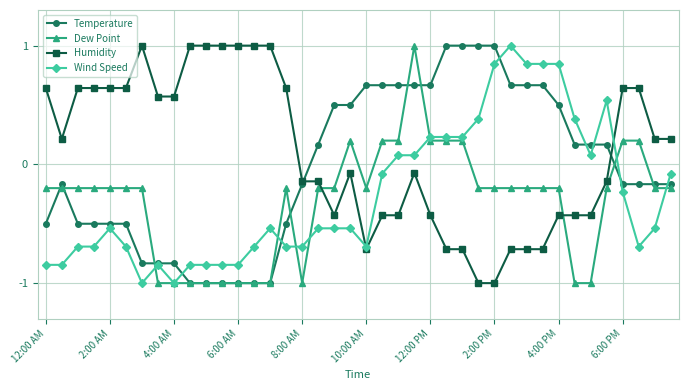

True or false: Humidity and Wind Speed intersect in this chart.

True